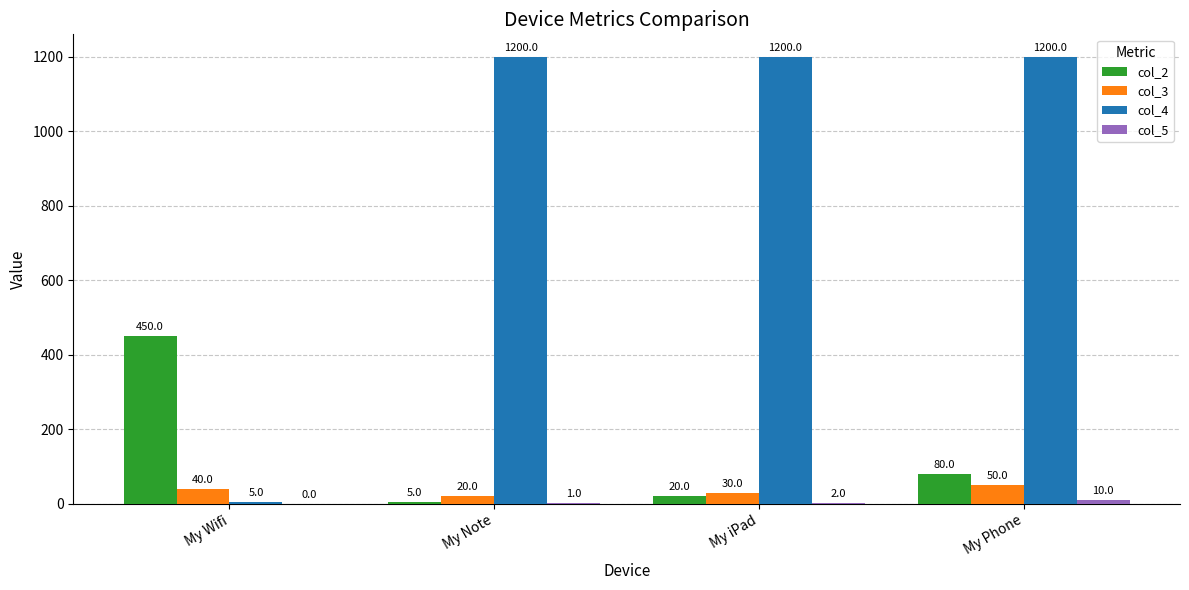

The value of col_2 at My Note is 5. True or false?

True